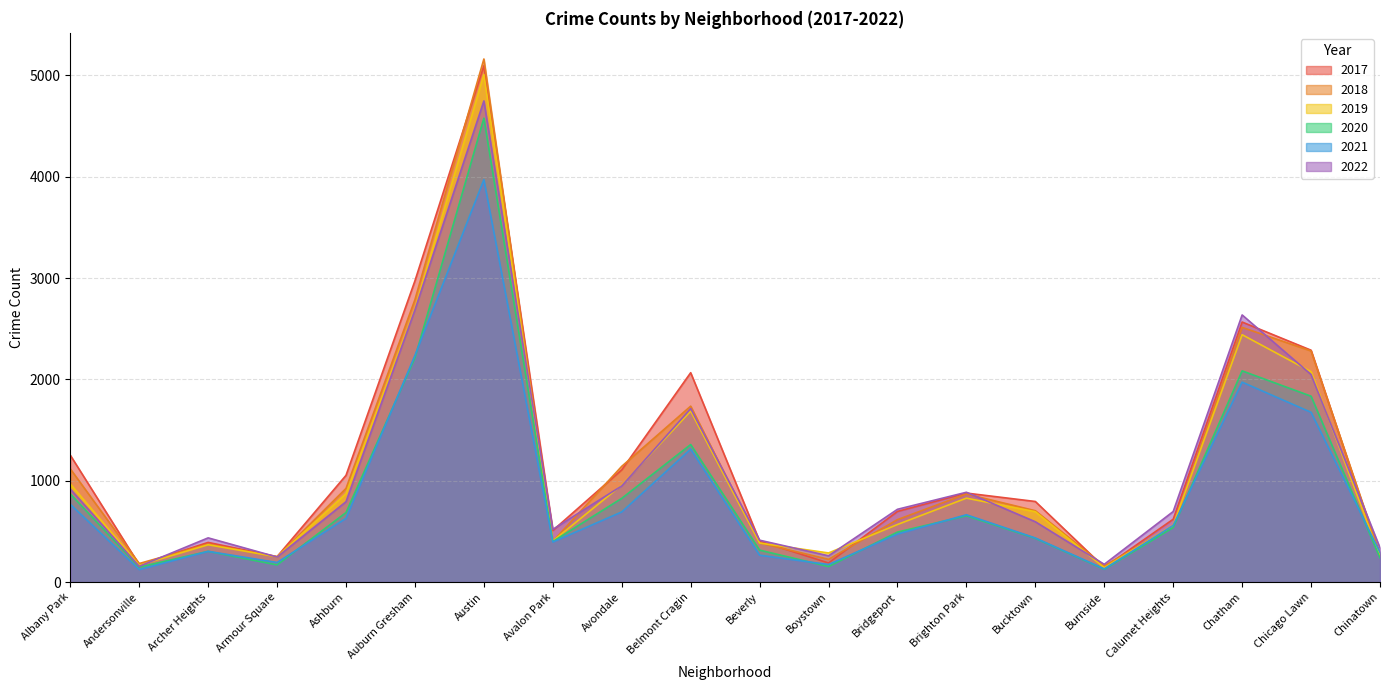

Between Brighton Park and Albany Park, which is larger?

Albany Park